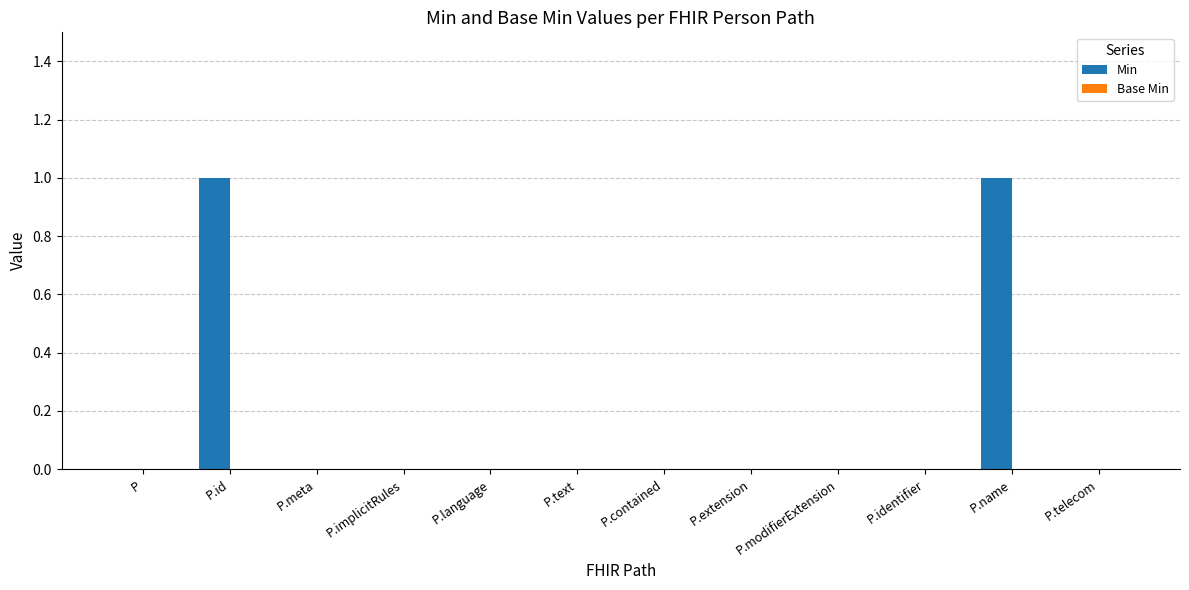

True or false: the data shows 1 at P.id.

True